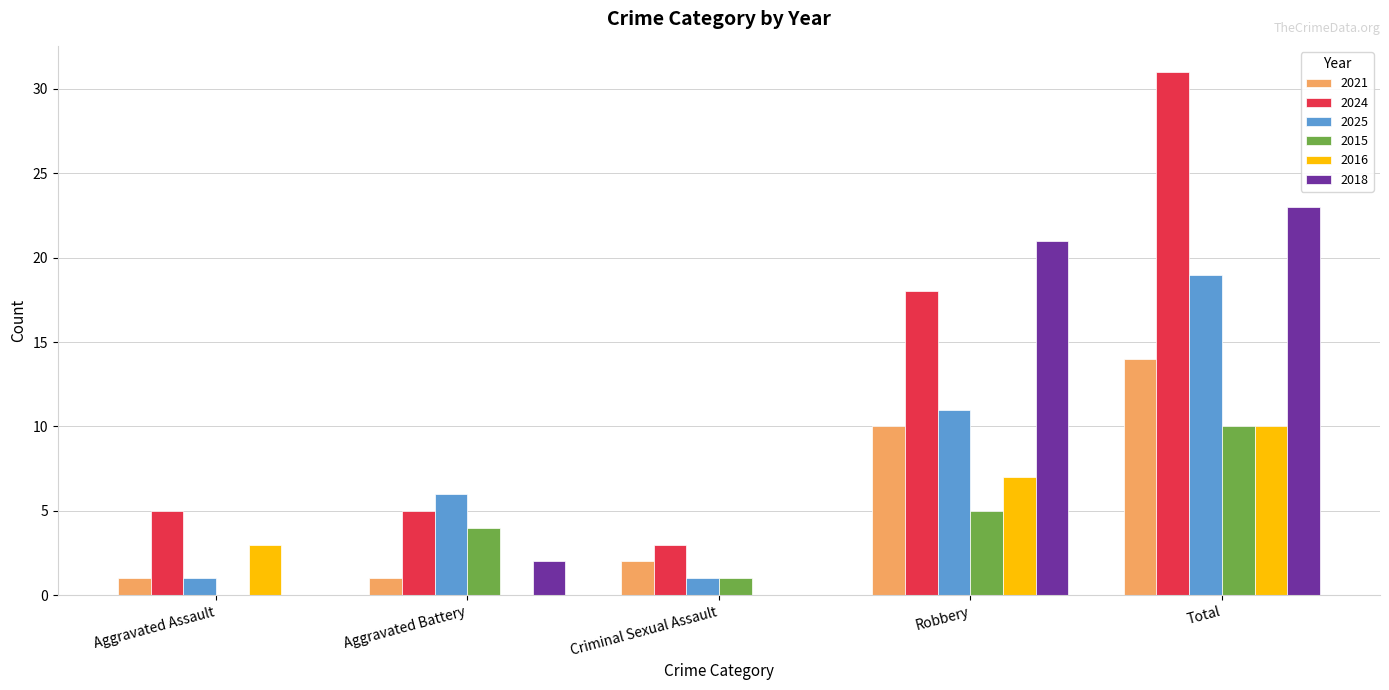

What is the greatest value displayed?

31